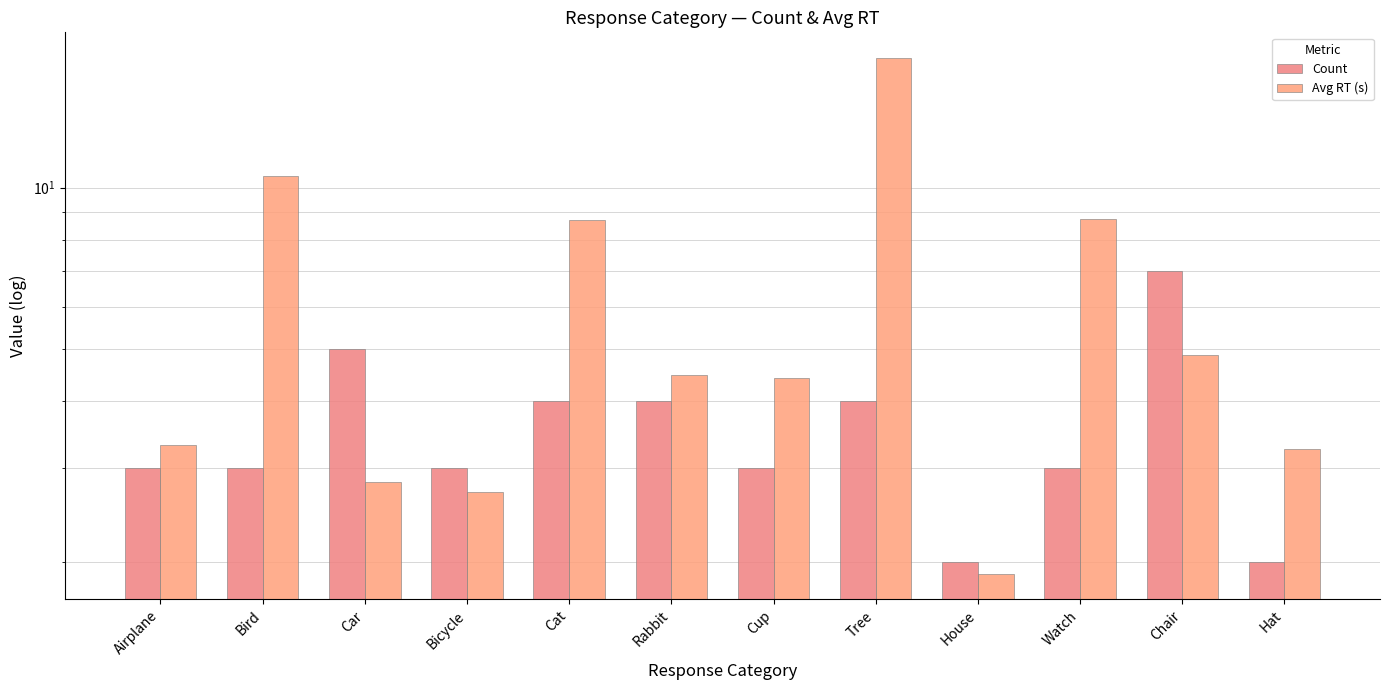

What is the average value of the Avg RT (s) series?

6.1